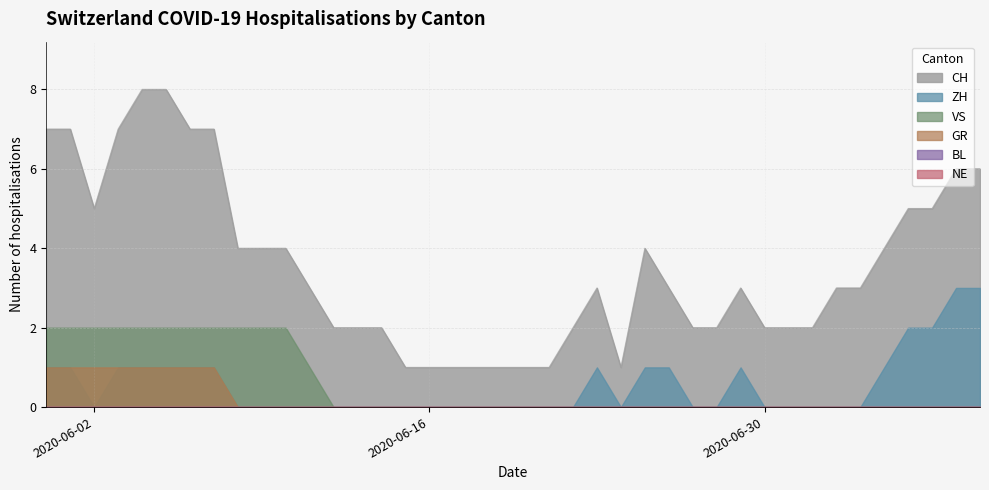

What is the spread (max minus min) of values at 2020-07-07?

5